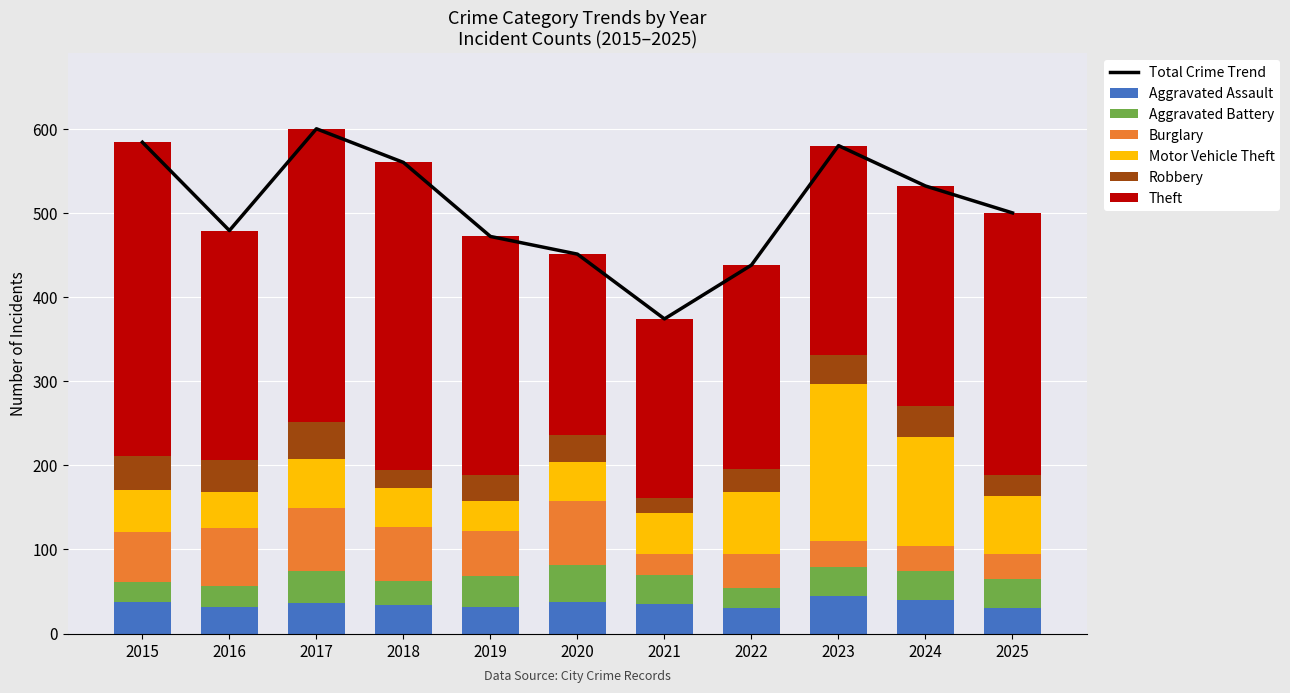

Which series has the largest total across all categories?

Theft